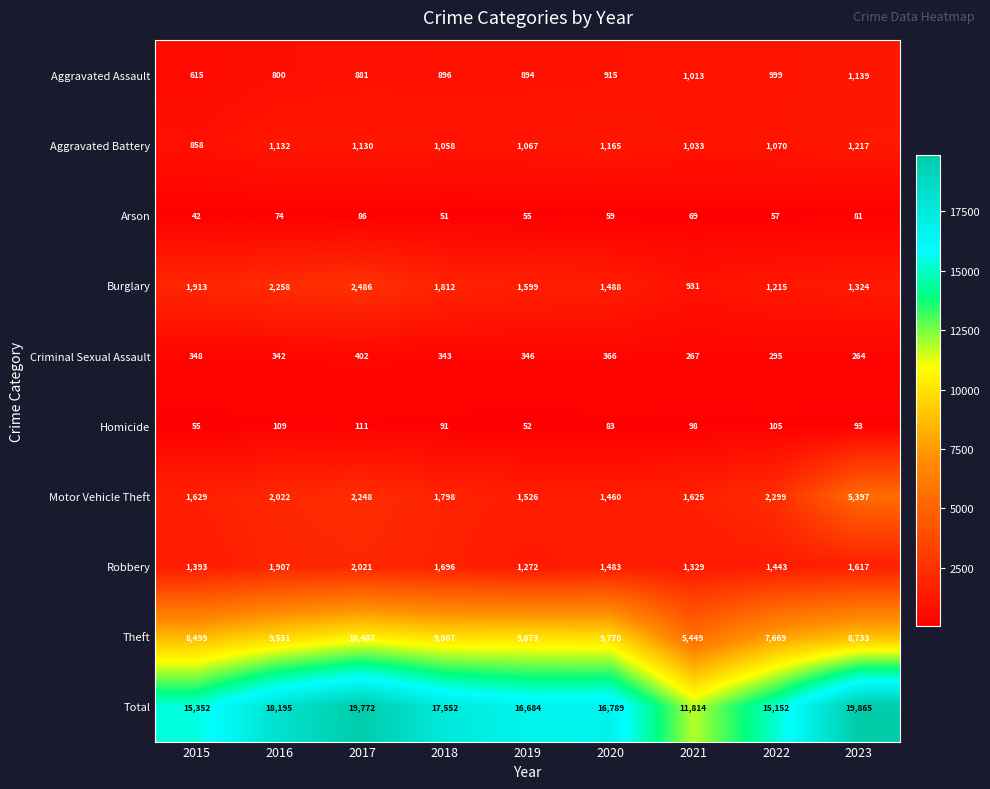

Rank the series by their maximum value, from highest to lowest.

Total, Theft, Motor Vehicle Theft, Burglary, Robbery, Aggravated Battery, Aggravated Assault, Criminal Sexual Assault, Homicide, Arson